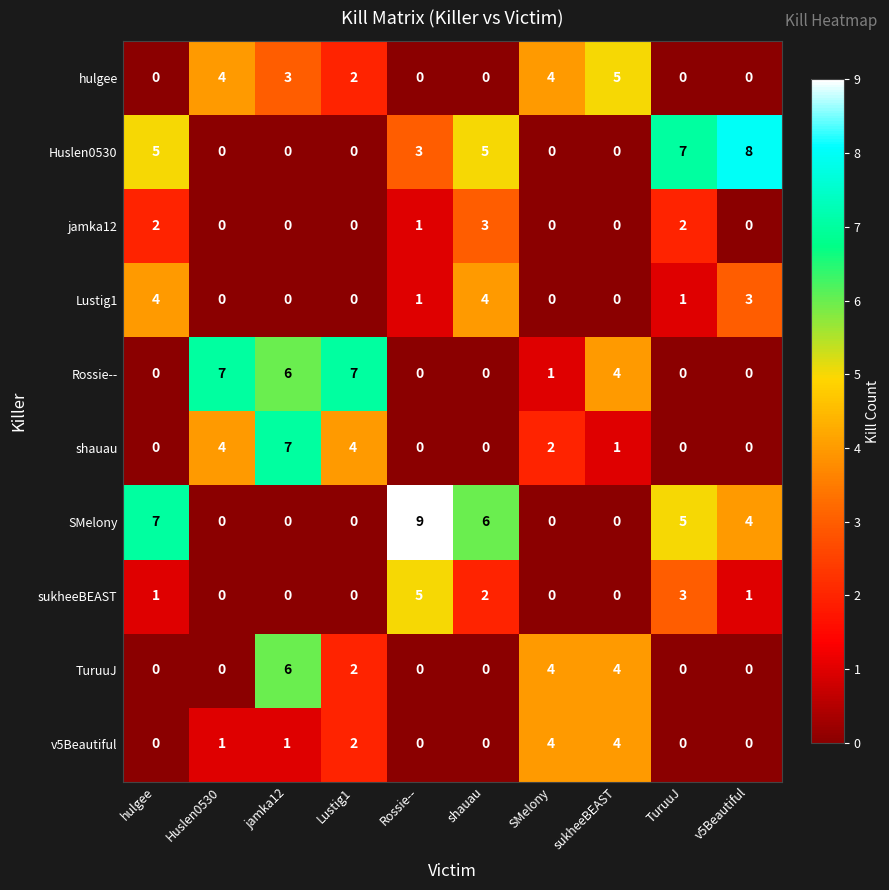

Count the number of data series in this chart.

10